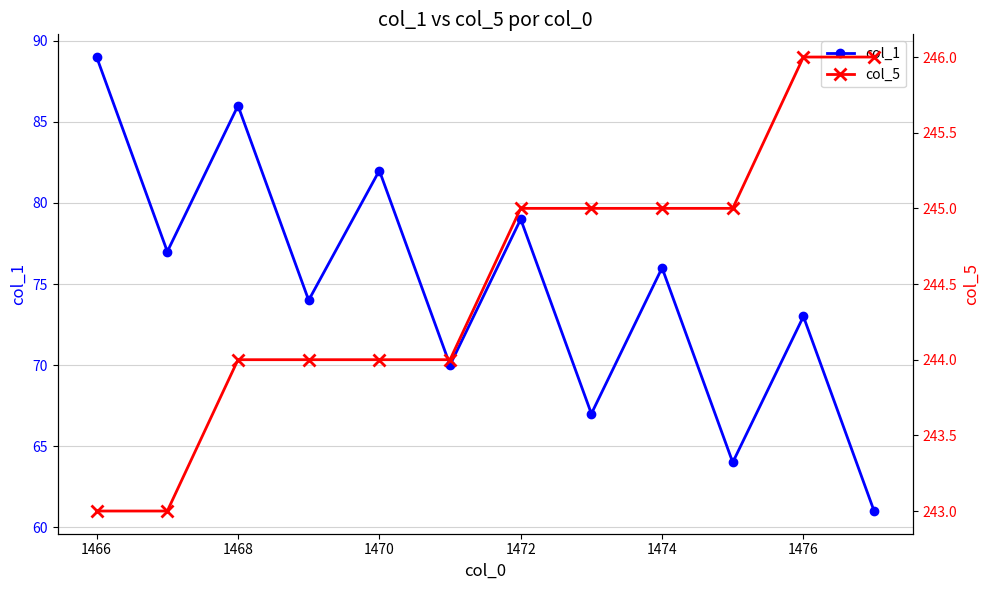

How many data points in col_5 are above 245?

2